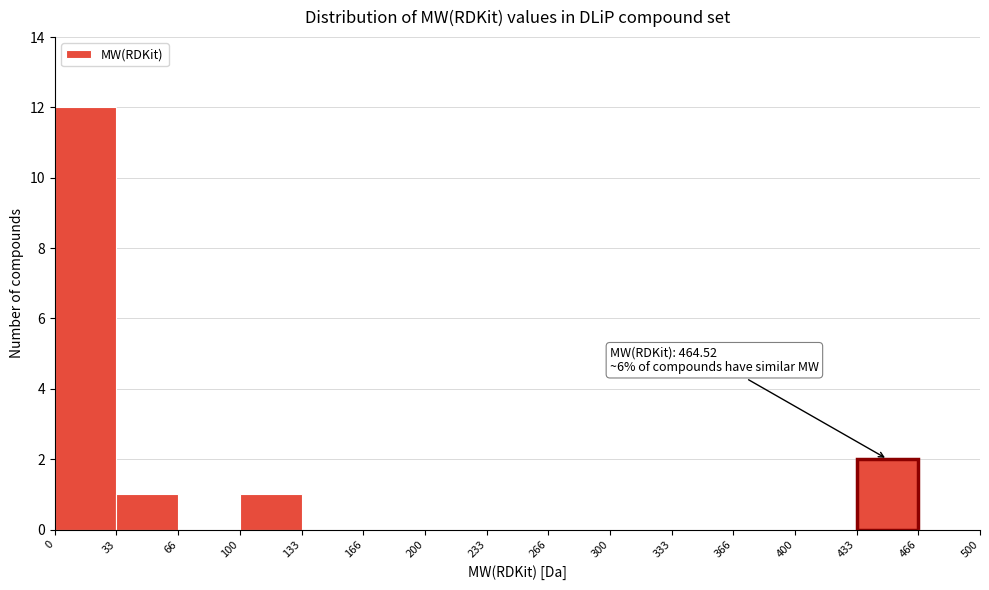

Over which range of the x-axis is the bar tallest?

0 to 33